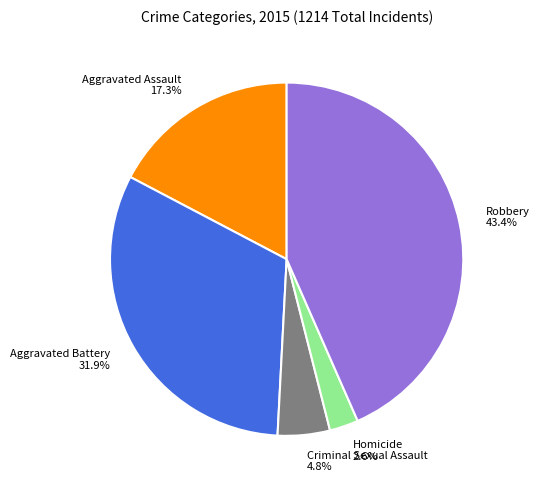

To the nearest percent, what is the difference between the largest and smallest slice percentages?

41%